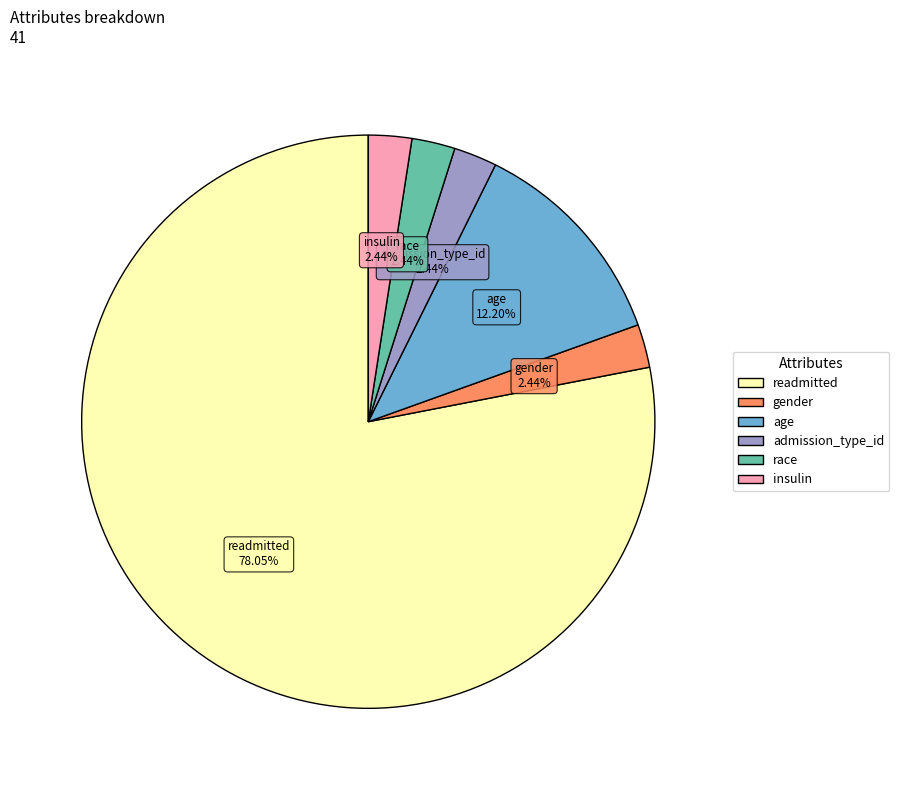

How much of the chart is everything except admission_type_id?

97.6%